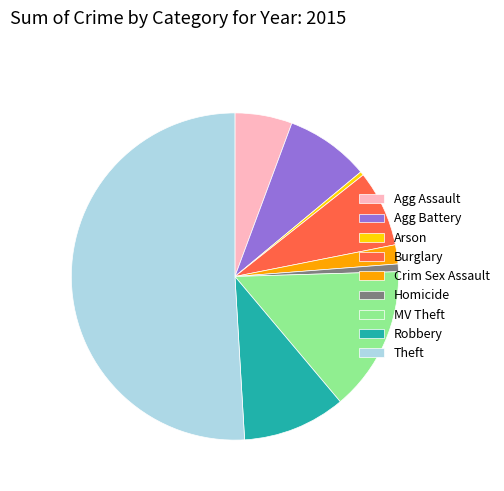

Approximately how many times larger is the value at Robbery compared to Arson?

27.0